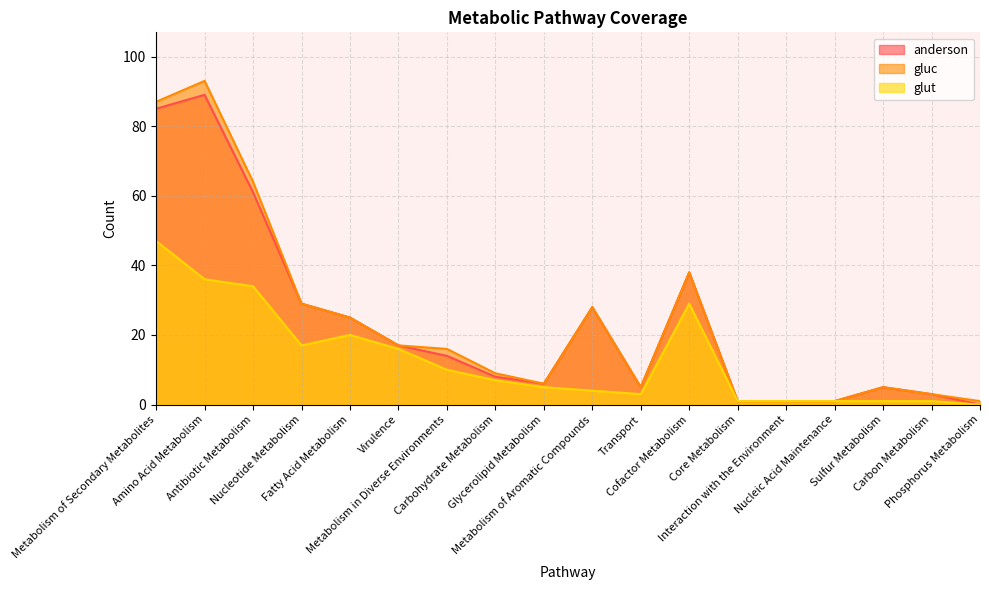

Reading left to right, transcribe all the data shown in this chart.

anderson: Metabolism of Secondary Metabolites=85	Amino Acid Metabolism=89	Antibiotic Metabolism=61	Nucleotide Metabolism=29	Fatty Acid Metabolism=25	Virulence=17	Metabolism in Diverse Environments=14	Carbohydrate Metabolism=8	Glycerolipid Metabolism=6	Metabolism of Aromatic Compounds=28	Transport=5	Cofactor Metabolism=38	Core Metabolism=1	Interaction with the Environment=1	Nucleic Acid Maintenance=1	Sulfur Metabolism=5	Carbon Metabolism=3	Phosphorus Metabolism=0
gluc: Metabolism of Secondary Metabolites=87	Amino Acid Metabolism=93	Antibiotic Metabolism=64	Nucleotide Metabolism=29	Fatty Acid Metabolism=25	Virulence=17	Metabolism in Diverse Environments=16	Carbohydrate Metabolism=9	Glycerolipid Metabolism=6	Metabolism of Aromatic Compounds=28	Transport=5	Cofactor Metabolism=38	Core Metabolism=1	Interaction with the Environment=1	Nucleic Acid Maintenance=1	Sulfur Metabolism=5	Carbon Metabolism=3	Phosphorus Metabolism=1
glut: Metabolism of Secondary Metabolites=47	Amino Acid Metabolism=36	Antibiotic Metabolism=34	Nucleotide Metabolism=17	Fatty Acid Metabolism=20	Virulence=16	Metabolism in Diverse Environments=10	Carbohydrate Metabolism=7	Glycerolipid Metabolism=5	Metabolism of Aromatic Compounds=4	Transport=3	Cofactor Metabolism=29	Core Metabolism=1	Interaction with the Environment=1	Nucleic Acid Maintenance=1	Sulfur Metabolism=1	Carbon Metabolism=1	Phosphorus Metabolism=0